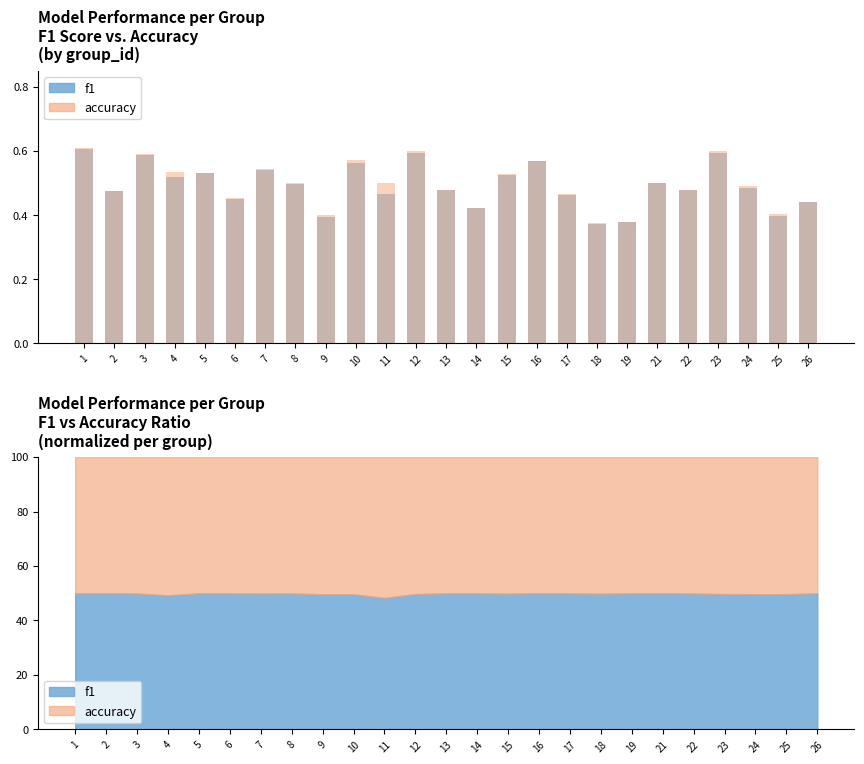

Which series has the largest range (max minus min)?

f1